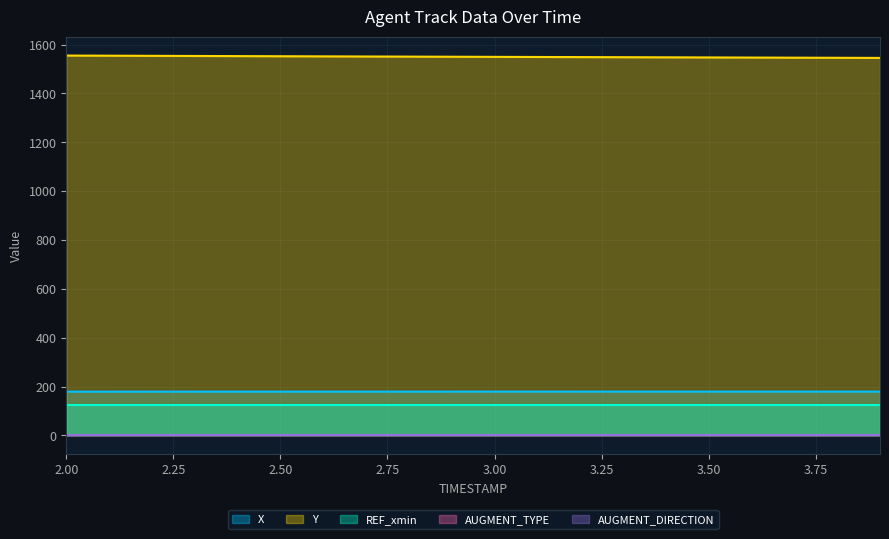

At 11, list the series in order from largest to smallest.

Y, X, REF_xmin, AUGMENT_DIRECTION, AUGMENT_TYPE